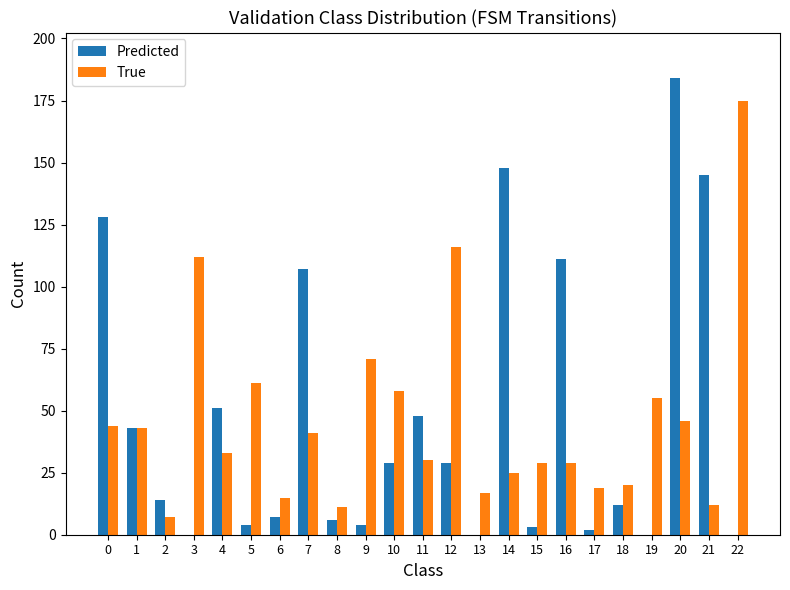

How many data points does each series have?

23